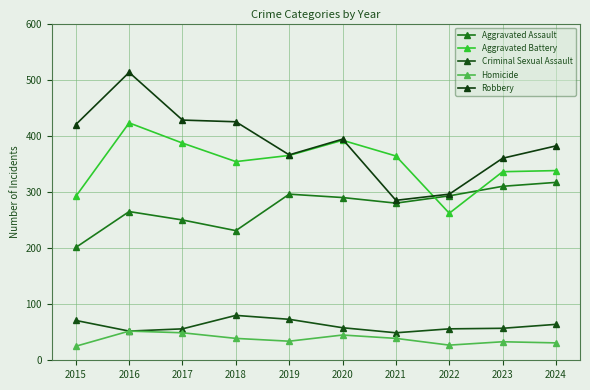

Which series has the widest spread of values?

Robbery